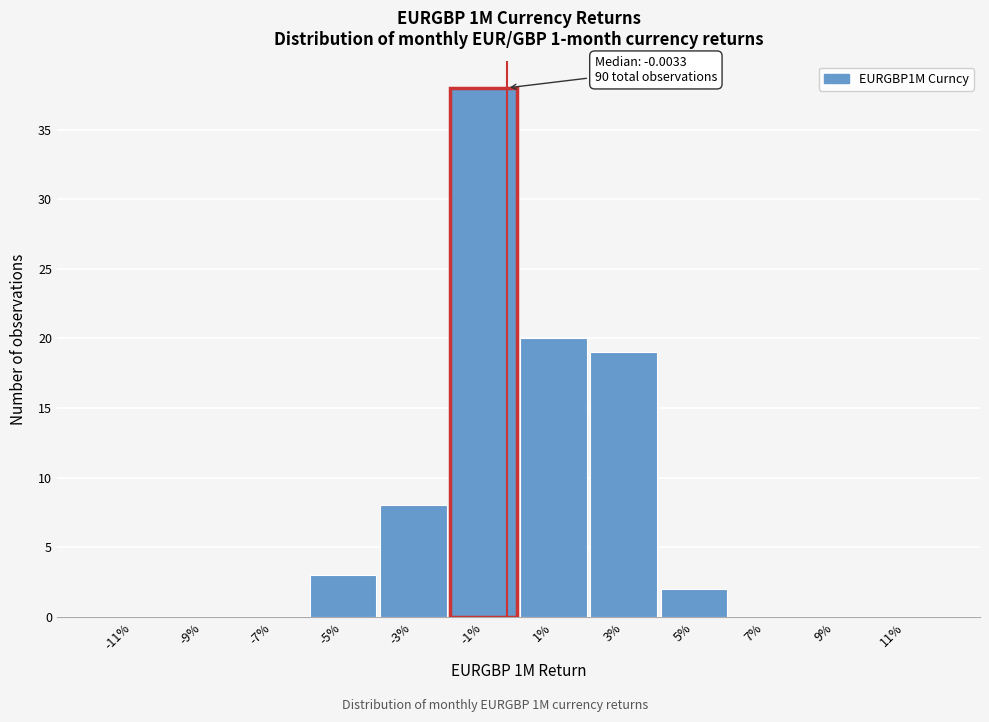

Reading right to left, list all the values displayed in this chart.

11%=0	9%=0	7%=0	5%=2	3%=19	1%=20	-1%=38	-3%=8	-5%=3	-7%=0	-9%=0	-11%=0